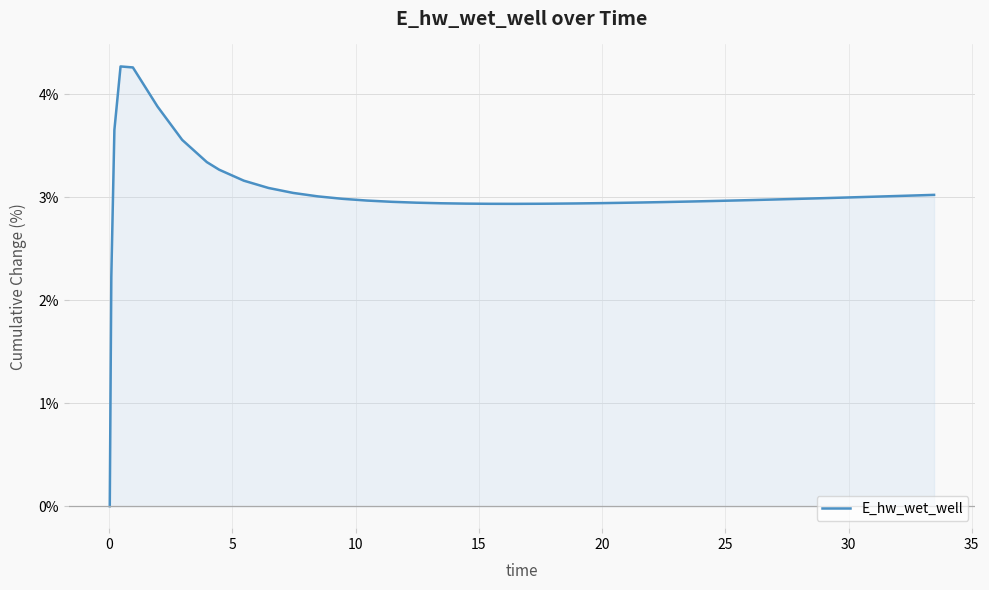

What is the maximum value for E_hw_wet_well?

4.3